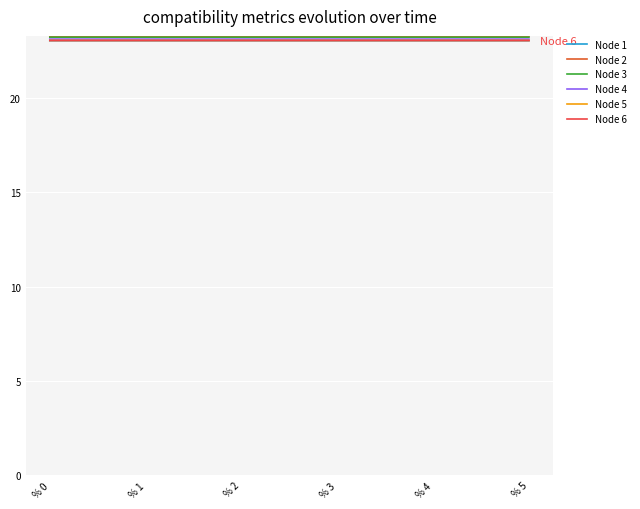

Which series changed the most between % 0 and % 3?

Node 1